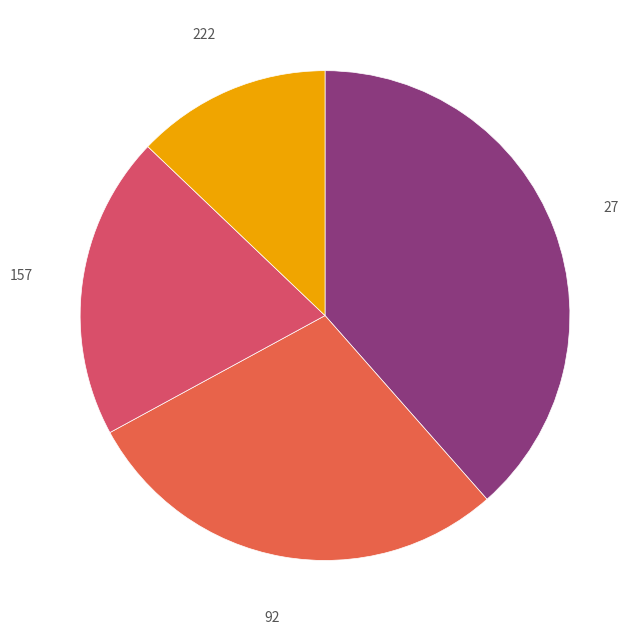

Which slice is the largest?

27